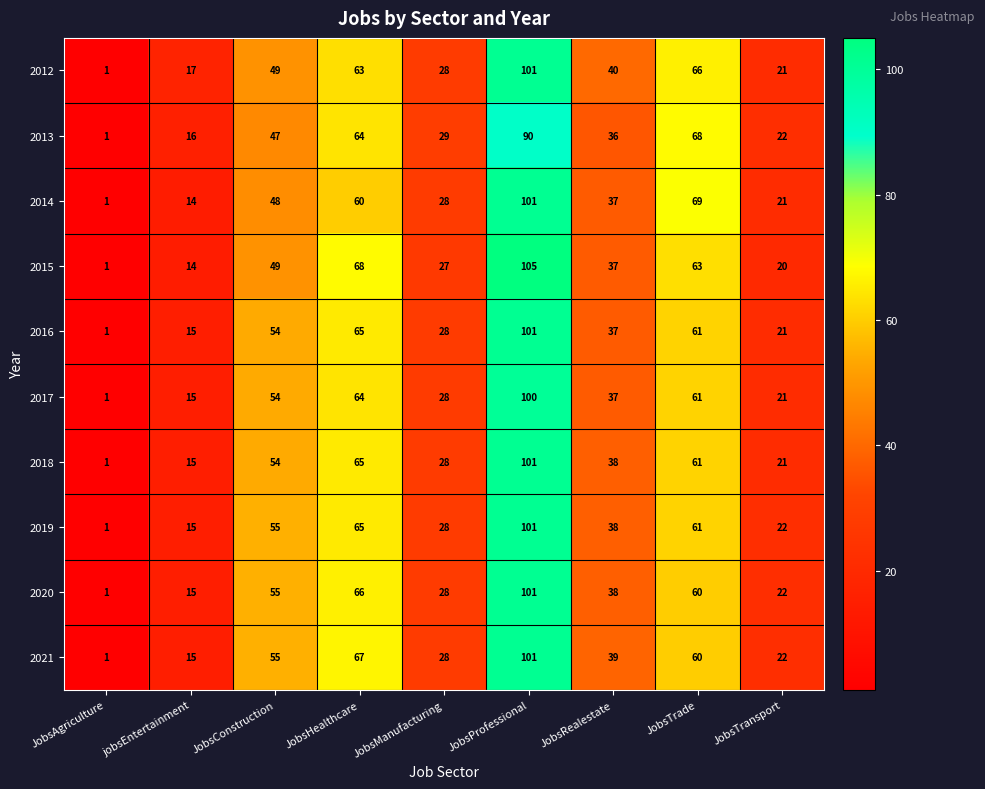

List the labels in order of 2014 value, smallest first.

JobsAgriculture, jobsEntertainment, JobsTransport, JobsManufacturing, JobsRealestate, JobsConstruction, JobsHealthcare, JobsTrade, JobsProfessional